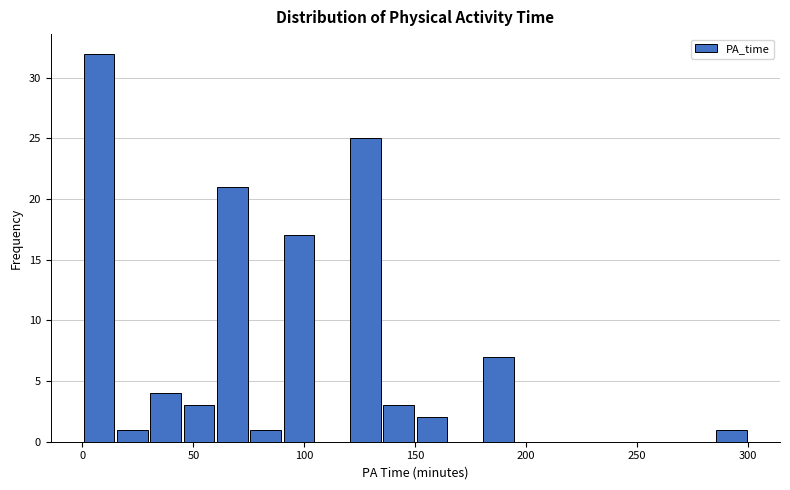

Read against the x-axis, roughly where is the centre of the tallest bar?

10